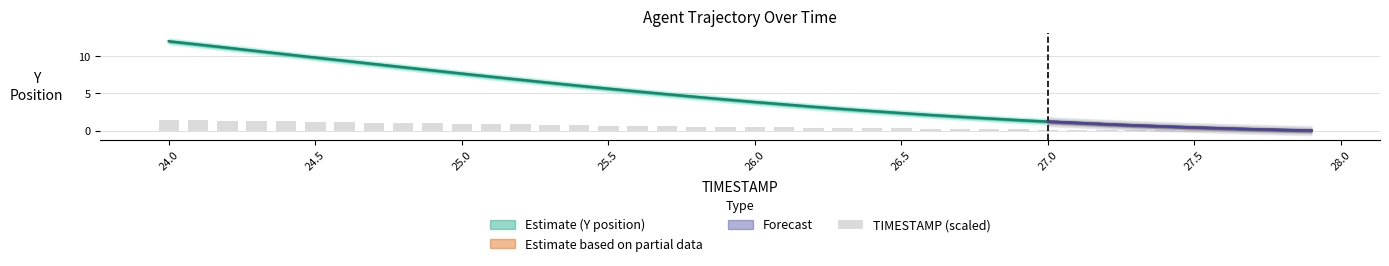

What is the difference between the maximum and minimum values?

1.4